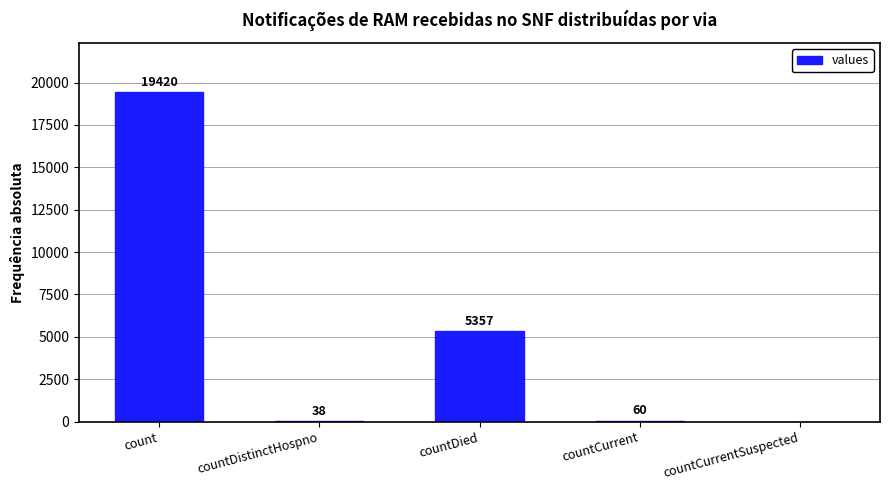

Reading right to left, list all the values displayed in this chart.

countCurrentSuspected=0	countCurrent=60	countDied=5357	countDistinctHospno=38	count=19420